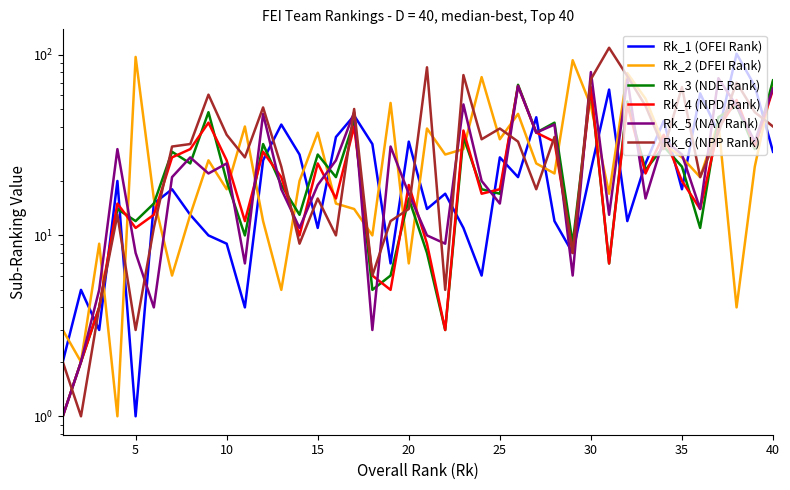

At which label is Rk_2 (DFEI Rank) closest to 49?

25